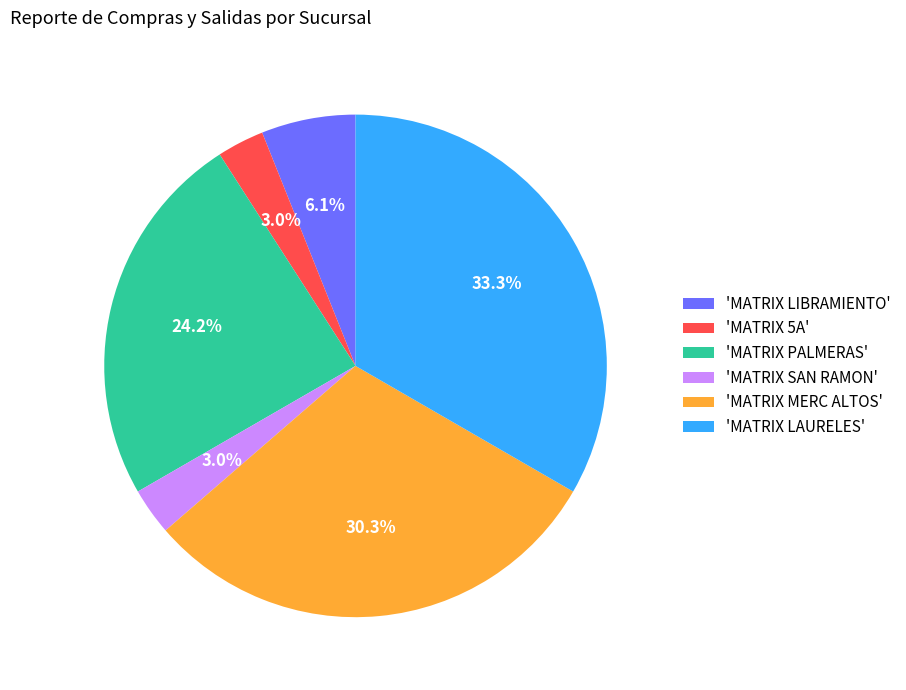

Is there any slice that represents more than half of the pie?

No